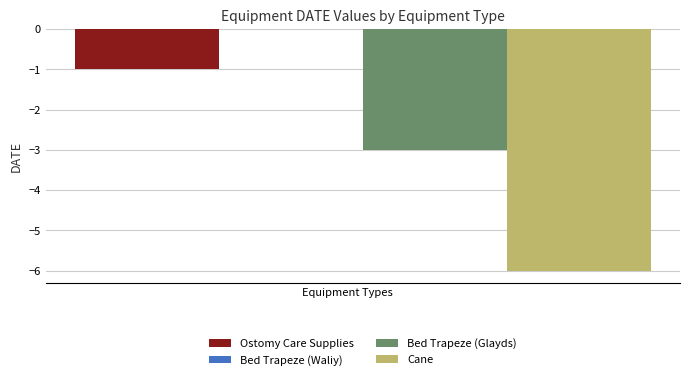

How many data points does each series have?

1